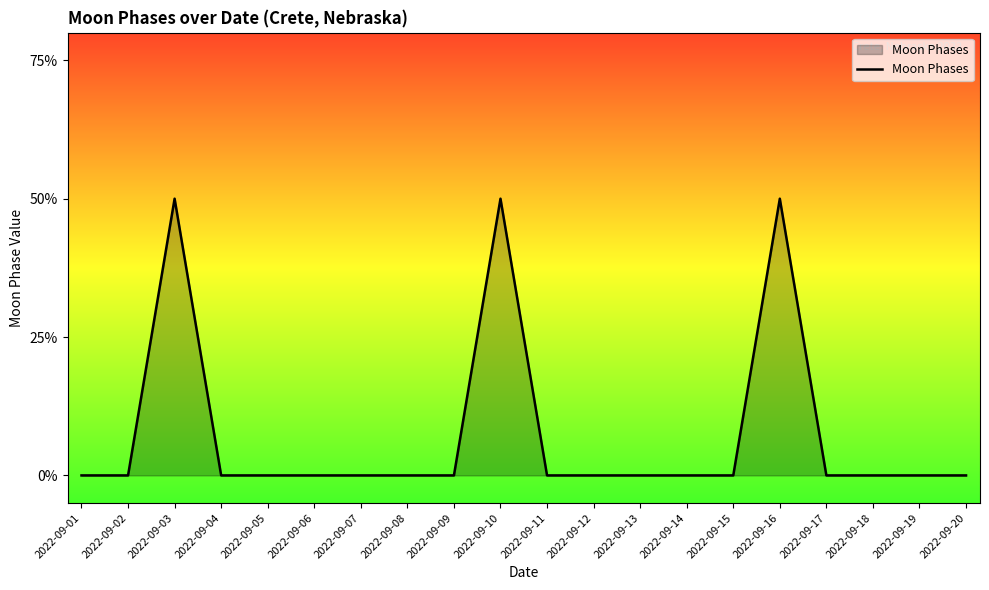

Does the chart display data point markers on the line(s)?

No